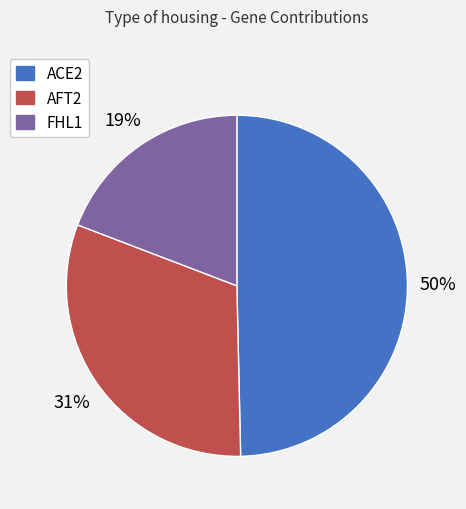

Does FHL1 represent more than half of the total?

No